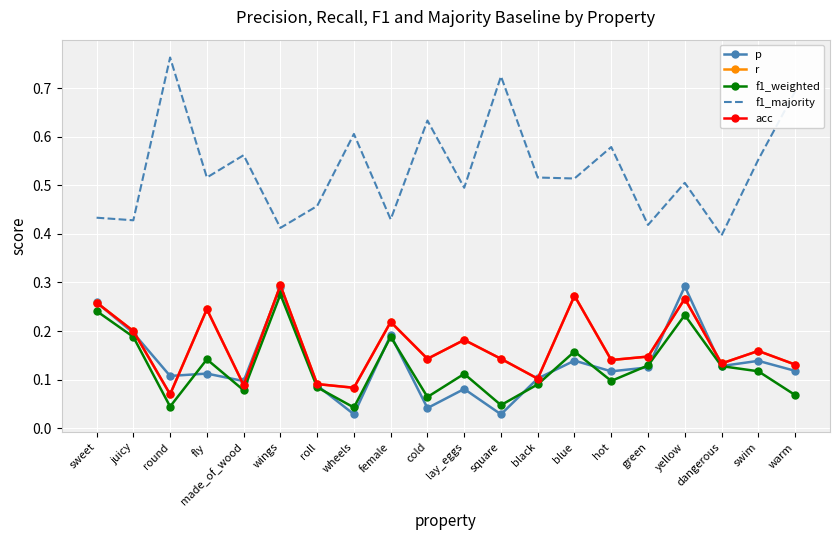

What is the label of the 5th point from the left?

made_of_wood